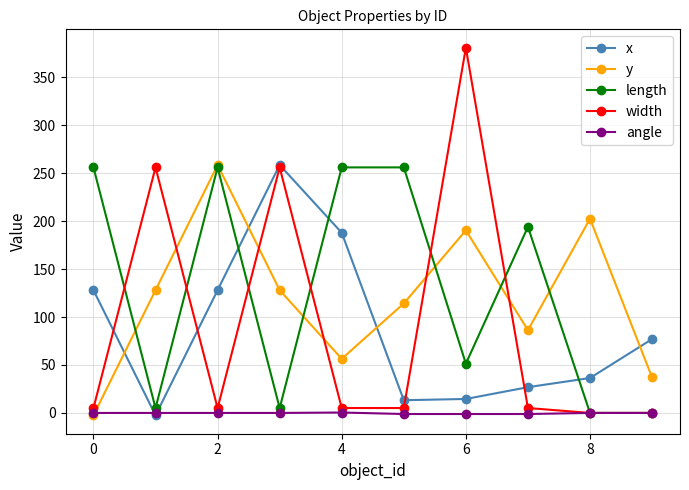

How many intersections are there between y and x?

4